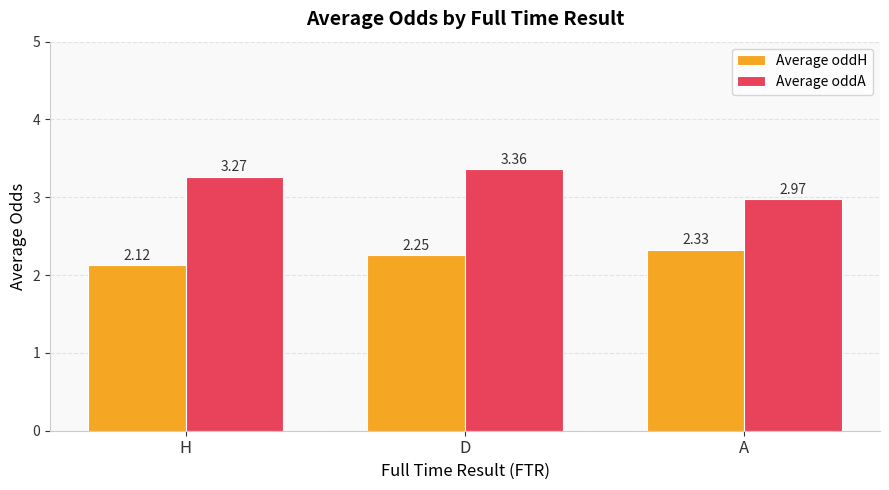

At which category is the sum across all series the highest?

D